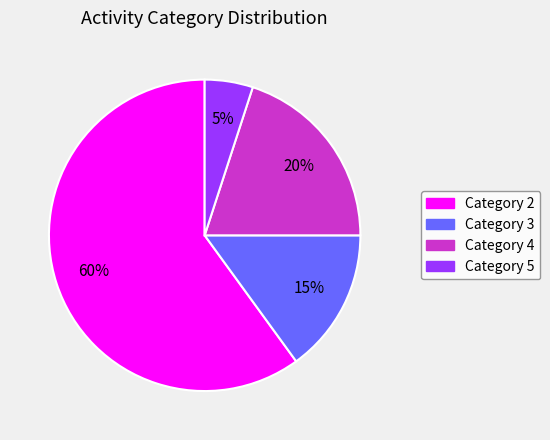

Between Category 5 and Category 4, which is larger?

Category 4